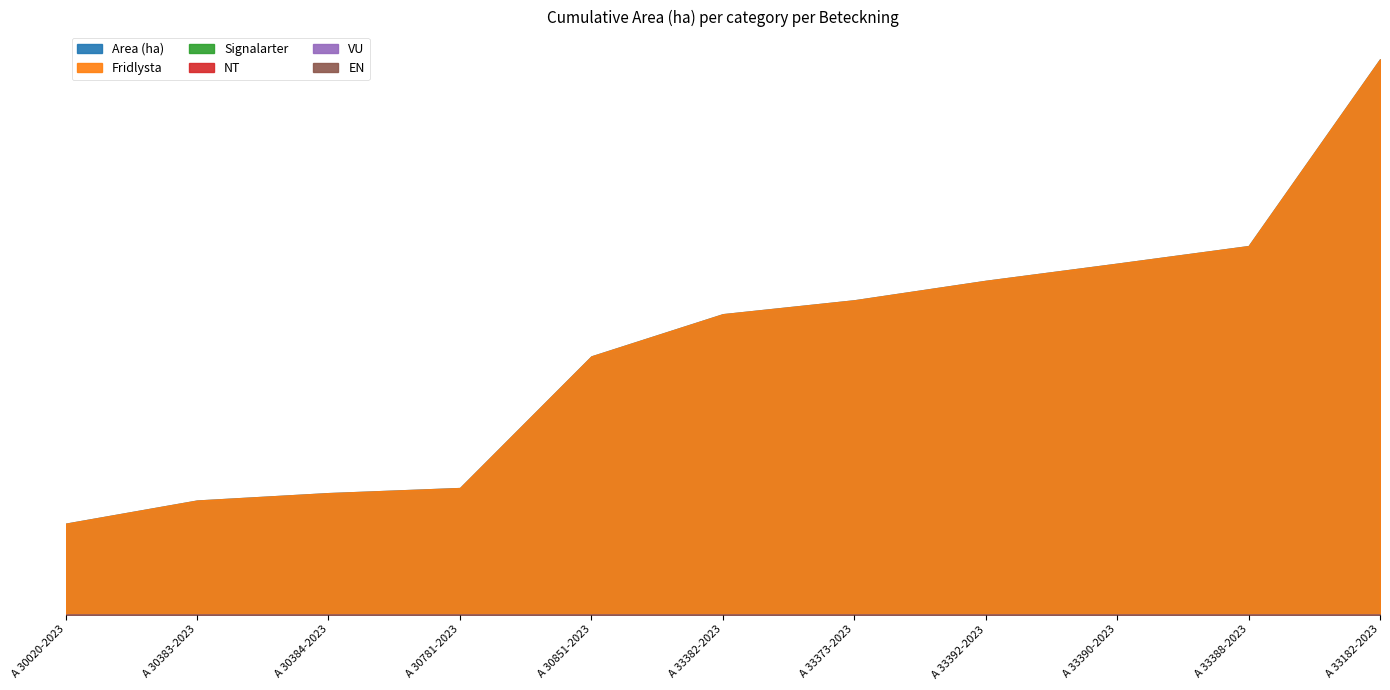

What is the total value across all series at A 33388-2023?

3.8